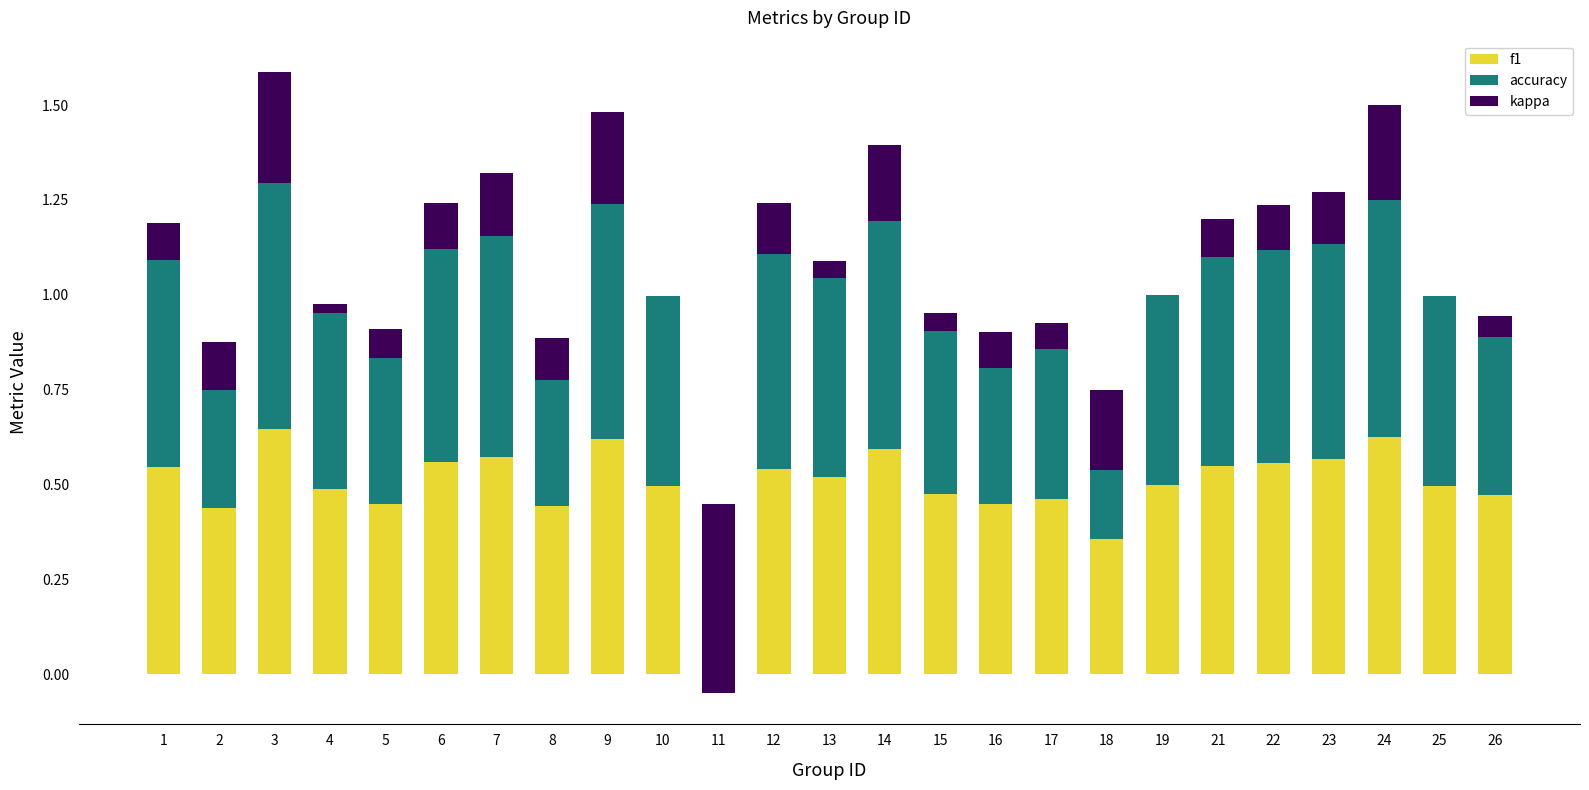

Rank the series at 9 from lowest to highest value.

kappa, f1, accuracy